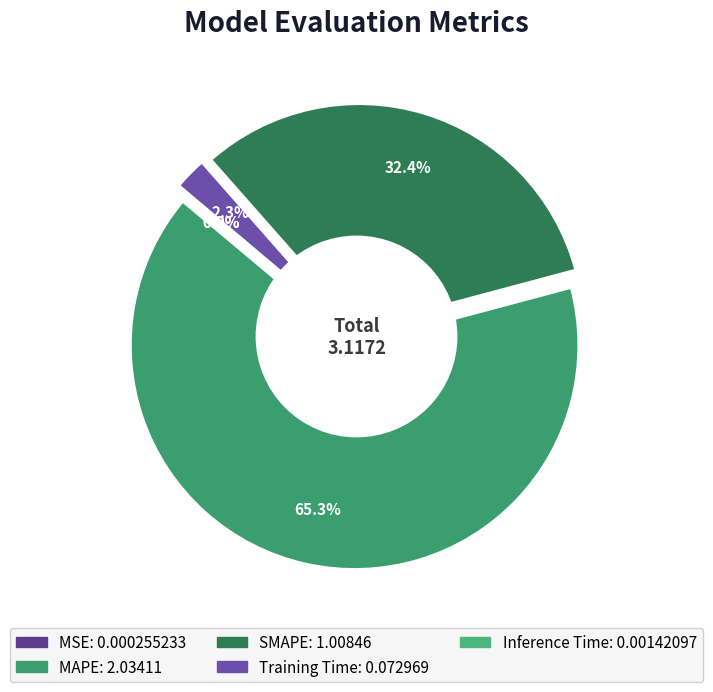

Do MAPE and Inference Time together represent more than half of the pie?

Yes